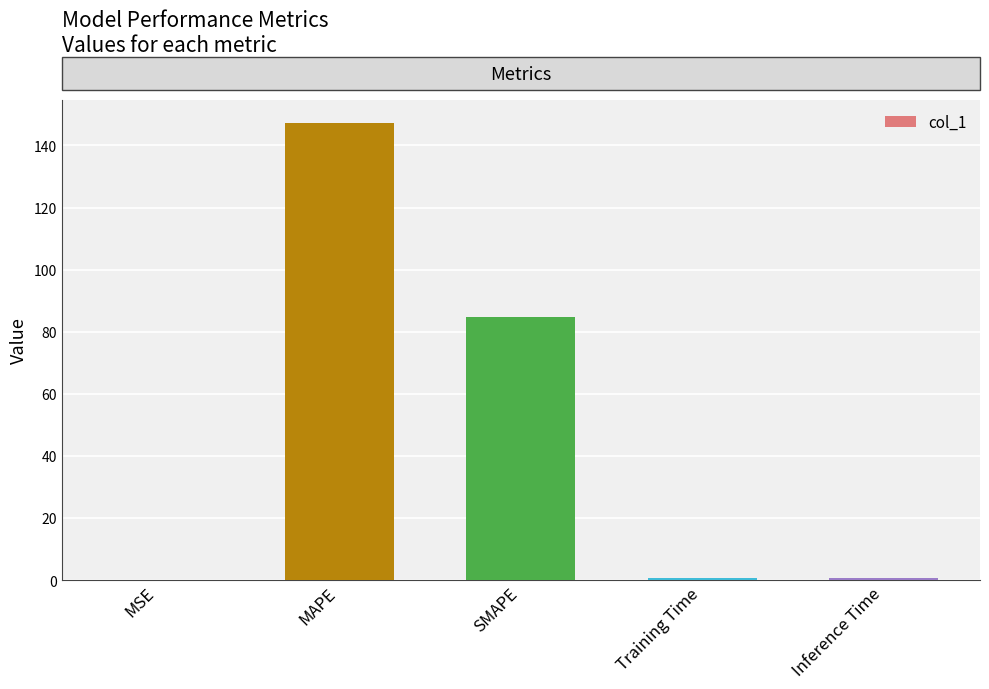

What value does the data have at MAPE?

147.3